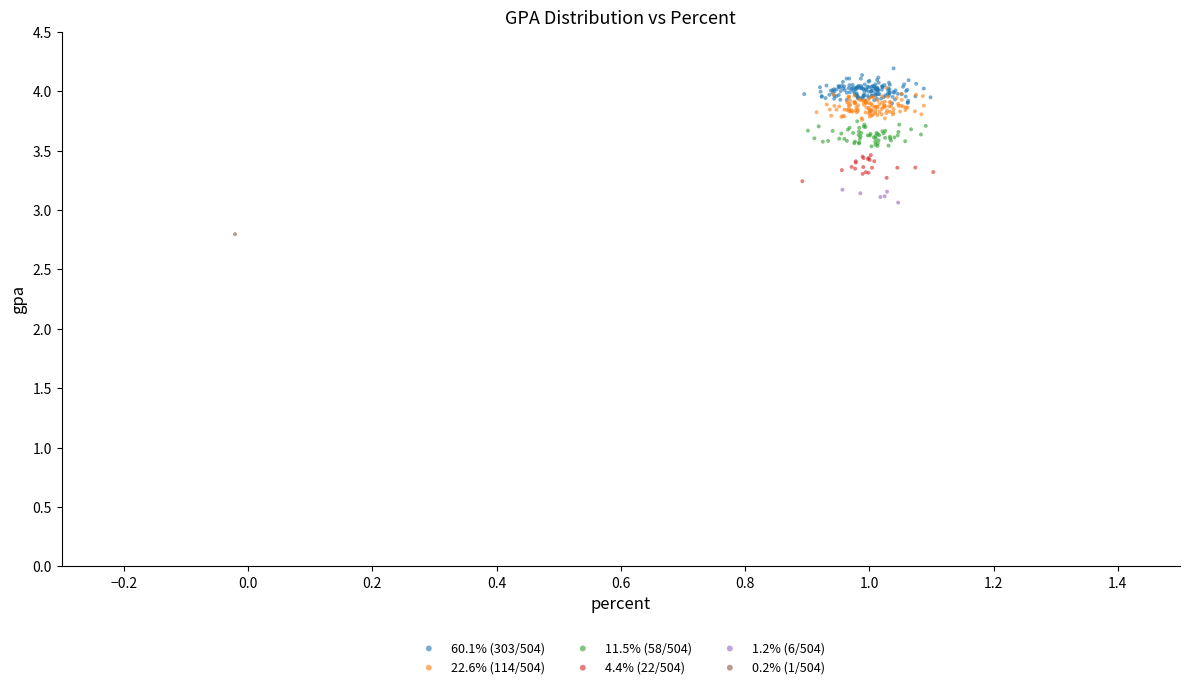

Which series contains the lowest Y value?

0.2% (1/504)